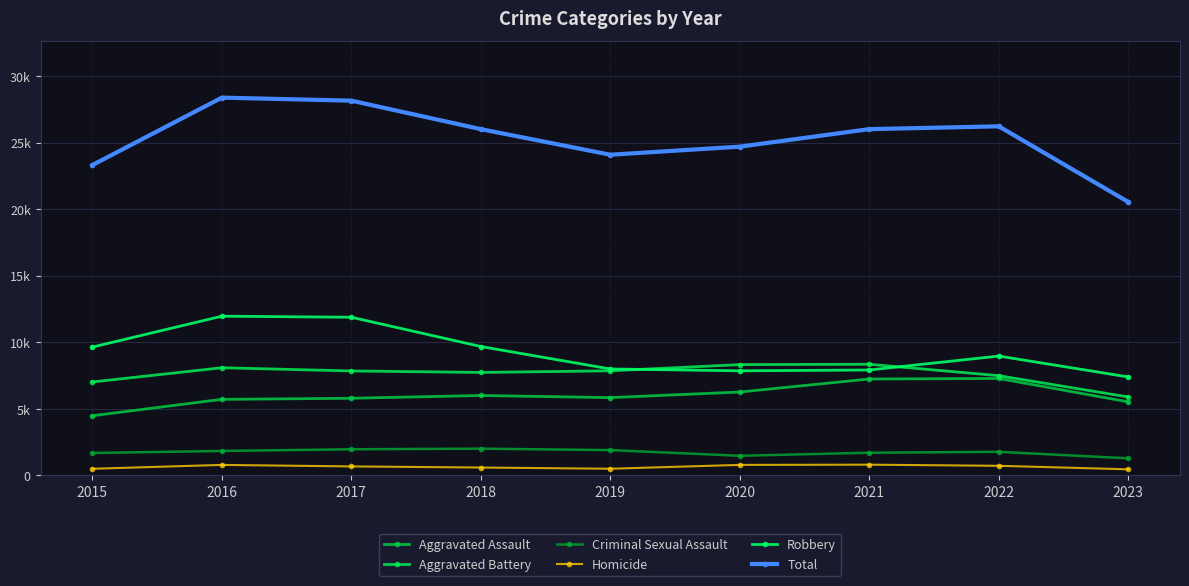

Does the chart have visible grid lines?

Yes